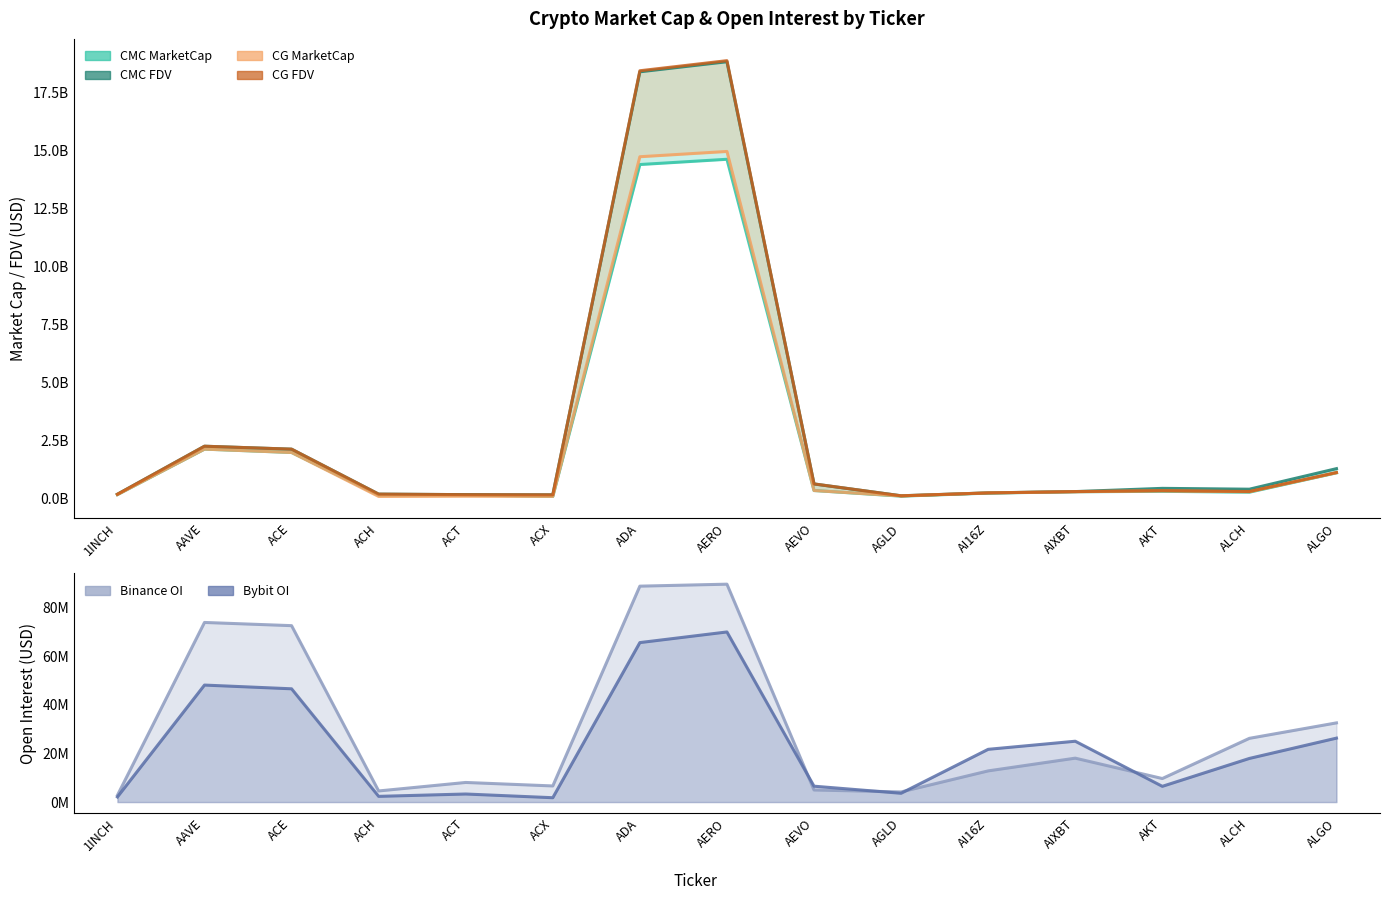

True or false: Binance OI and CG MarketCap intersect in this chart.

False